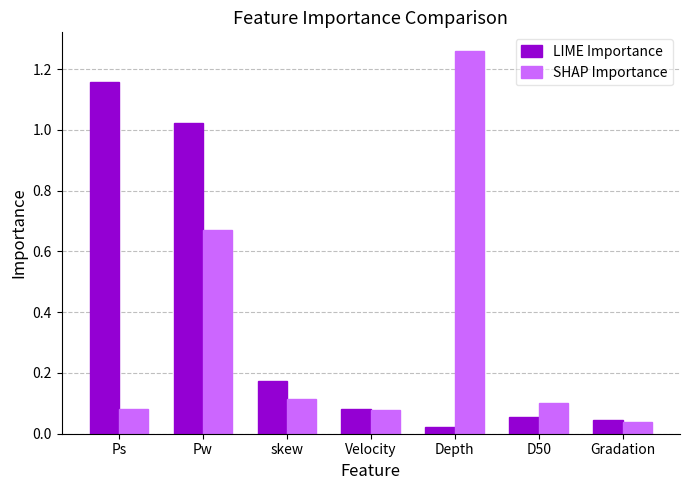

Which series has the largest range (max minus min)?

SHAP Importance